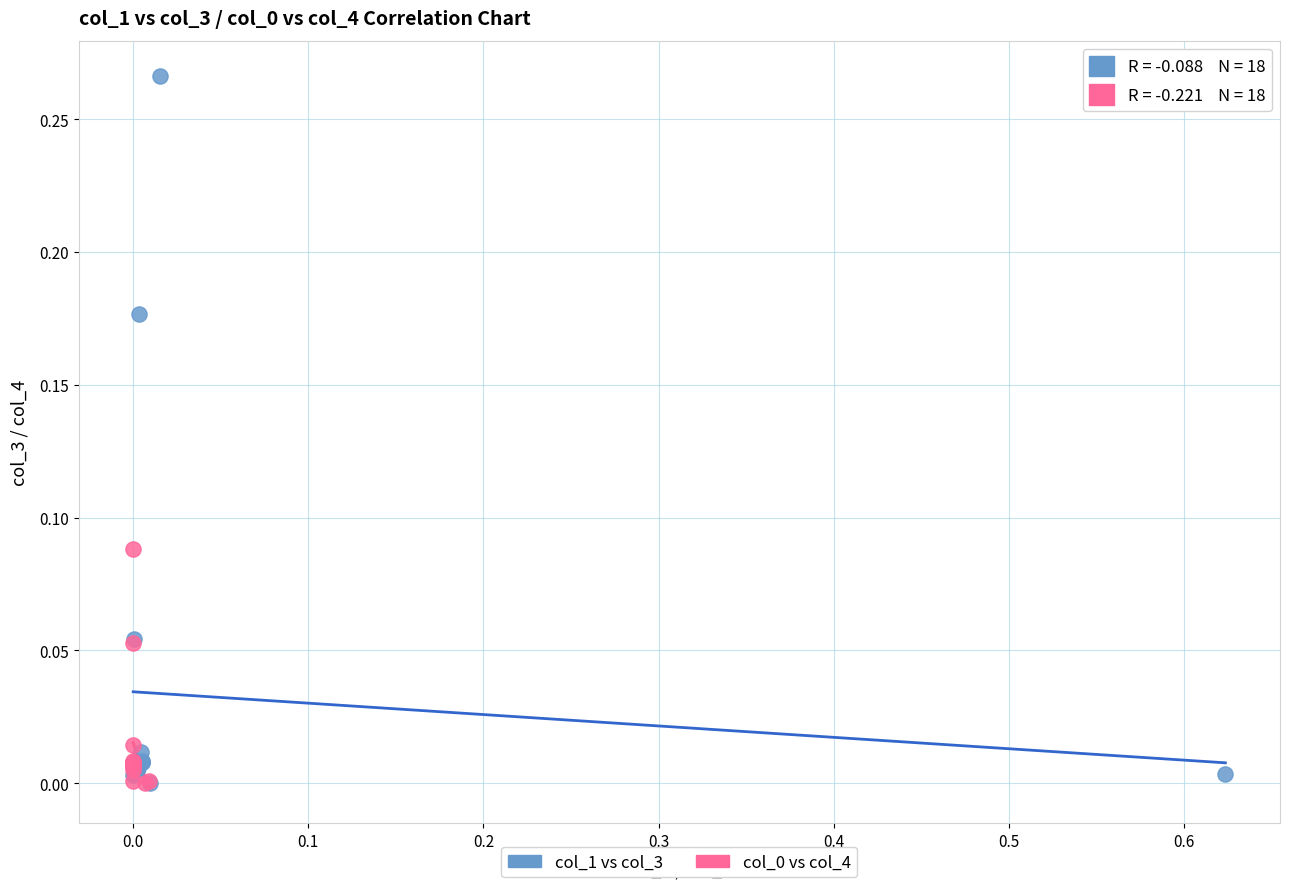

Which series contains the highest Y value?

col_1 vs col_3